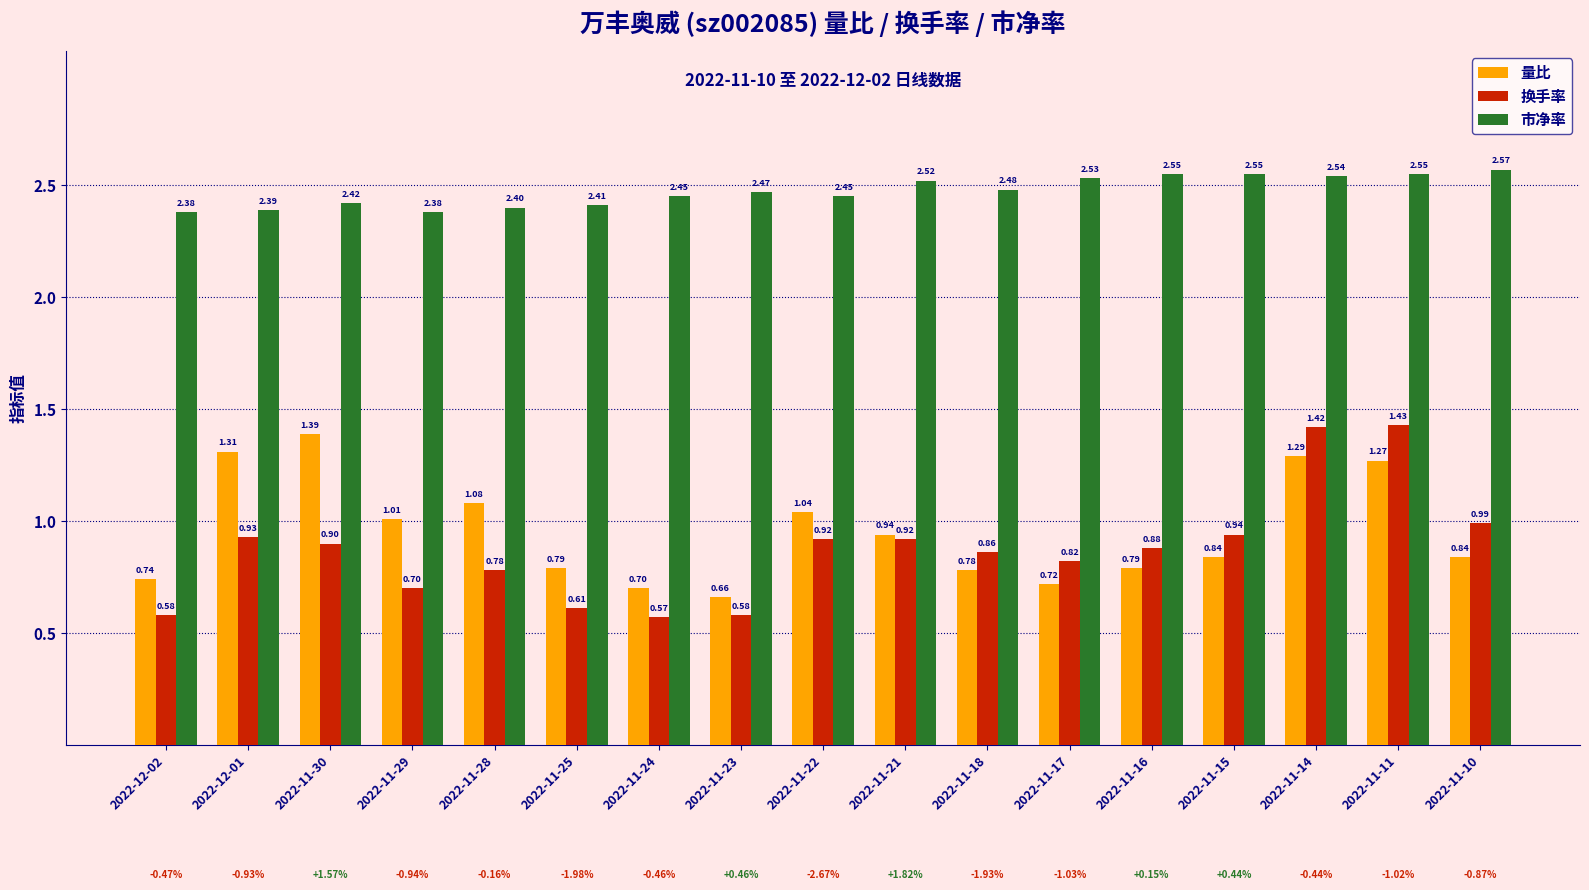

Which series has the largest range (max minus min)?

换手率